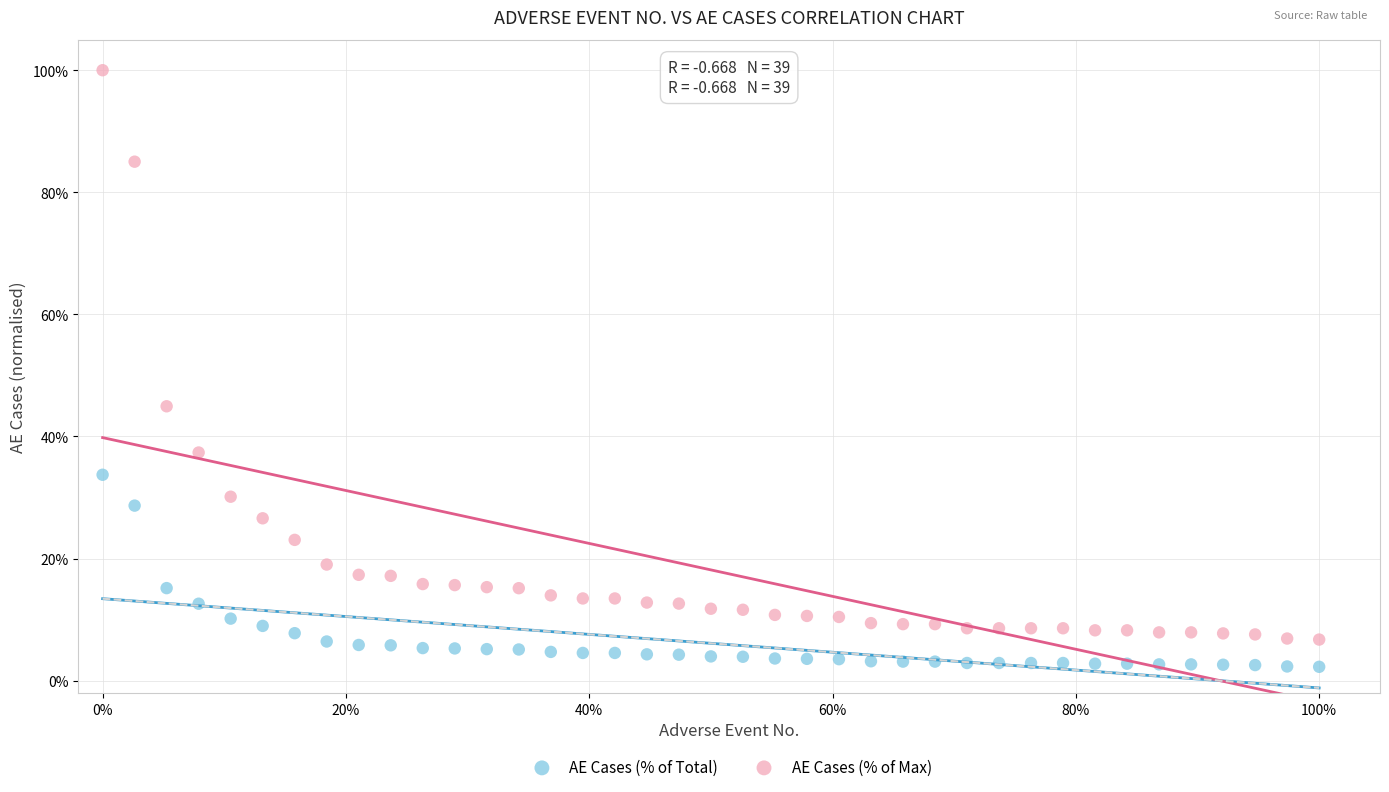

Across all series, what Y value is closest to 51?

44.9